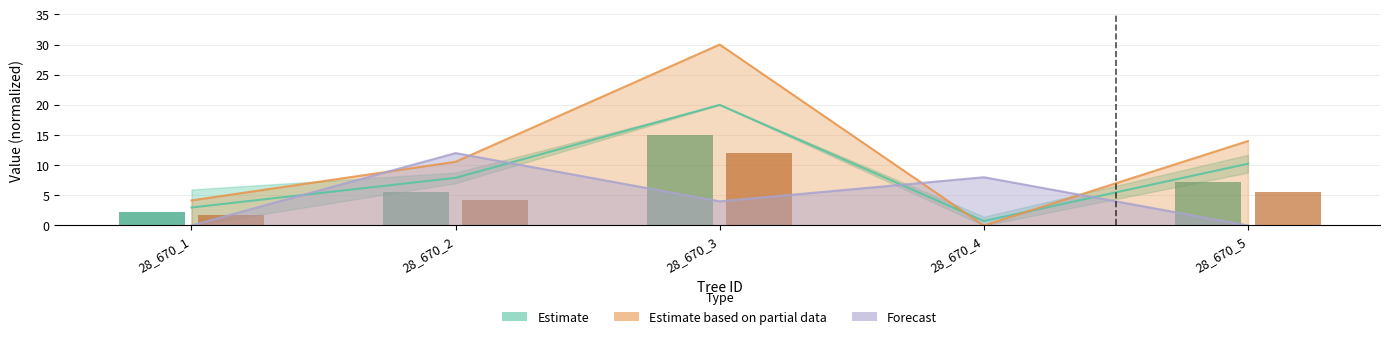

What is the difference between the maximum and second lowest values?

12.8